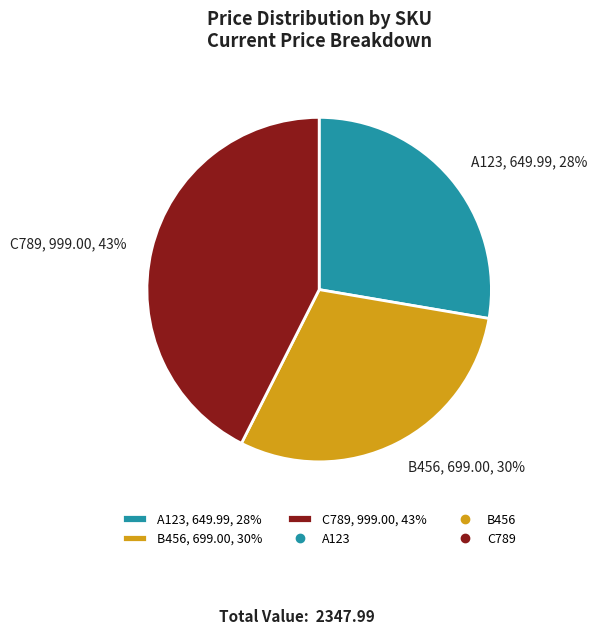

Rank the categories by value from lowest to highest.

A123, B456, C789